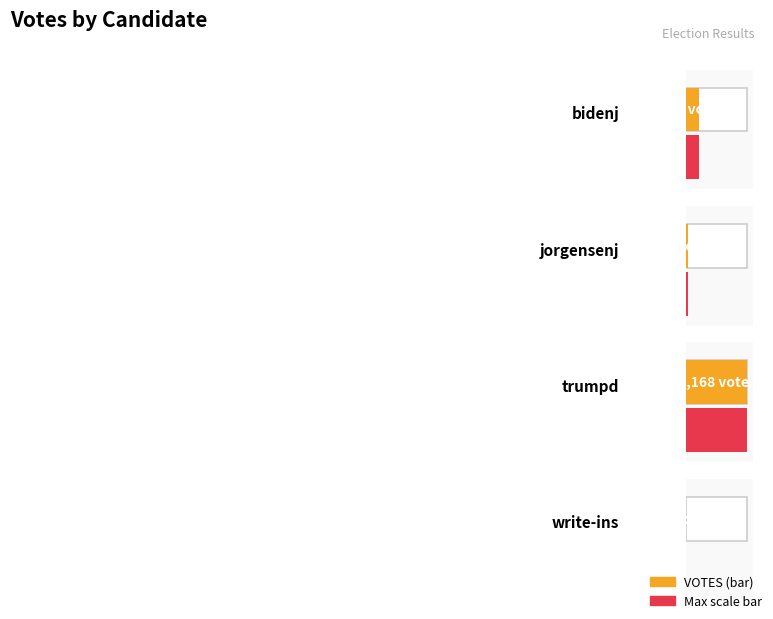

What is the average value?

670